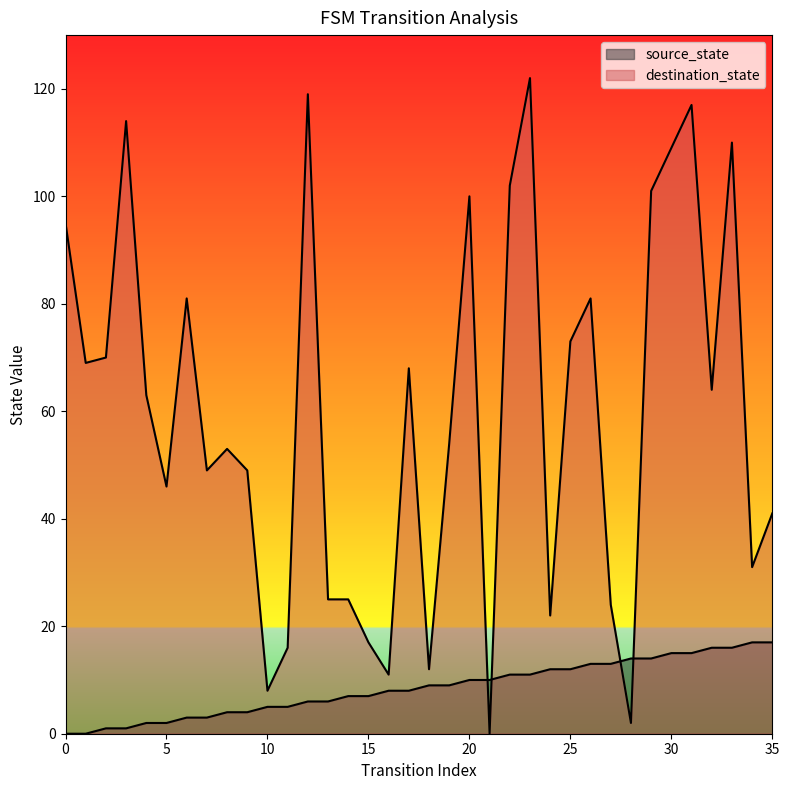

In destination_state, how many points are higher than both neighbors (excluding endpoints)?

10